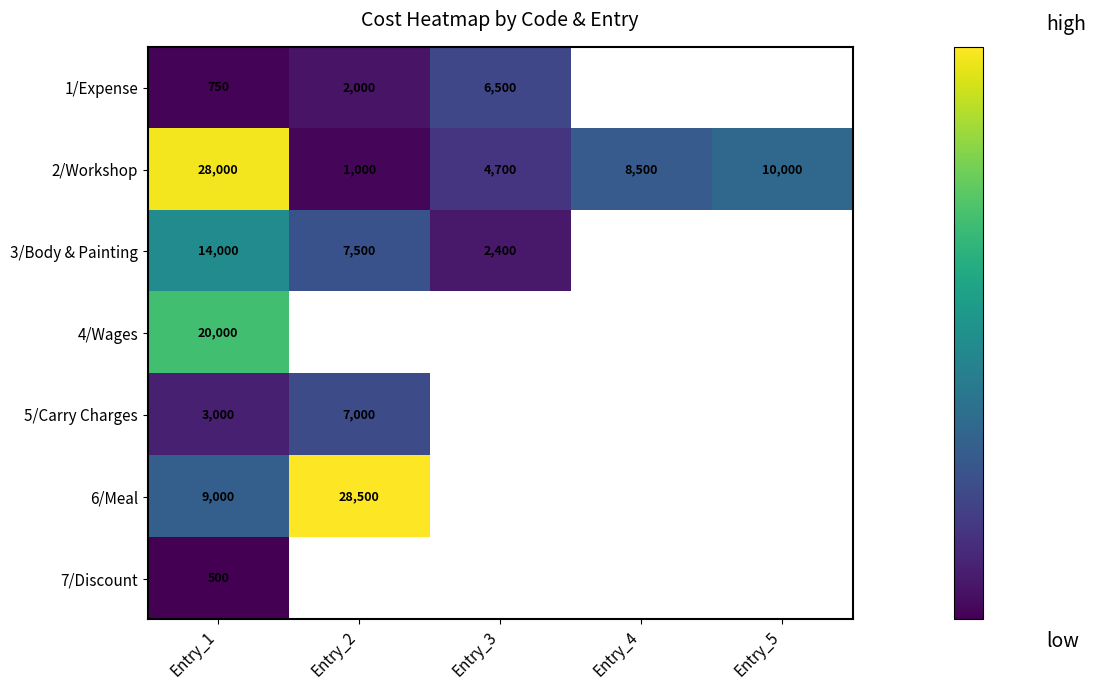

At which label does 2/Workshop first exceed 8500?

Entry_1